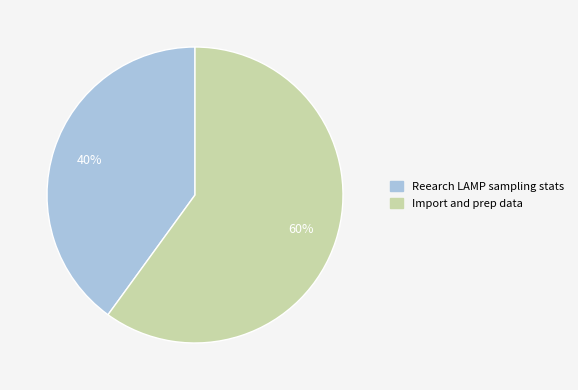

To the nearest percent, what percentage of the pie is Reearch LAMP sampling stats?

40%